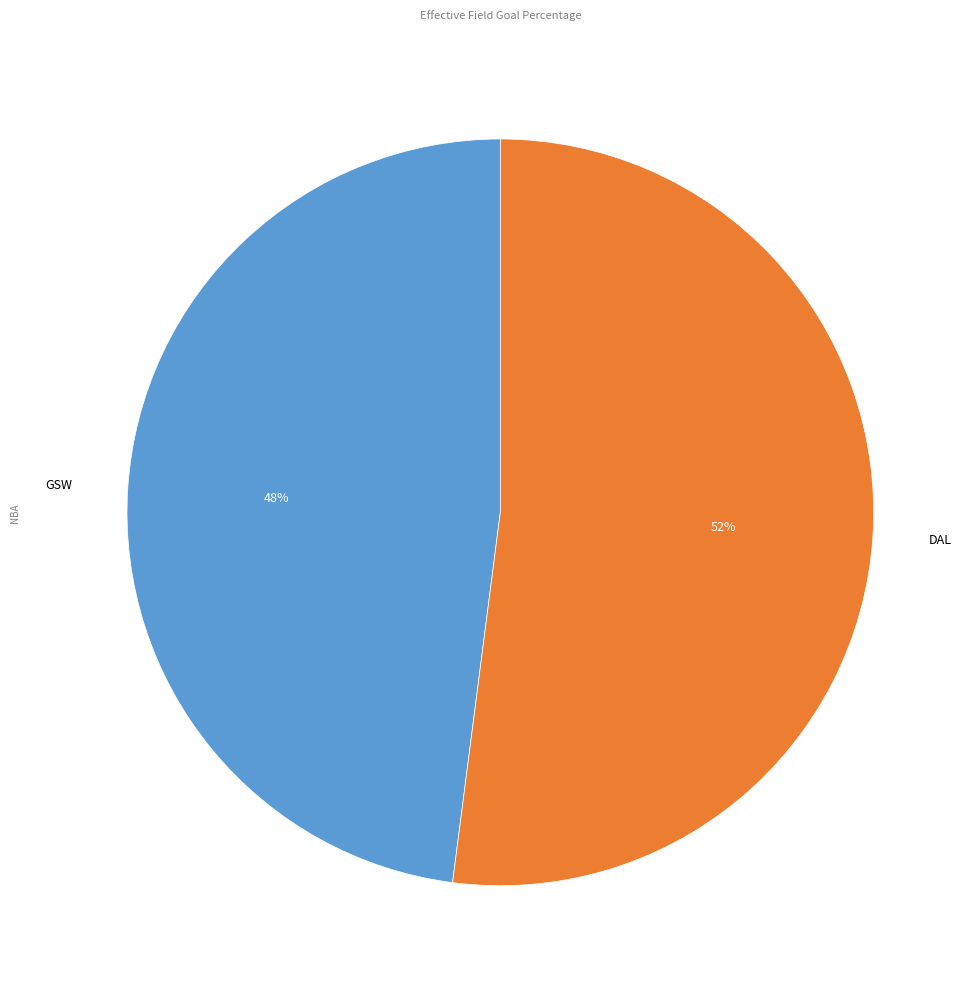

Count the number of slices in the pie.

2